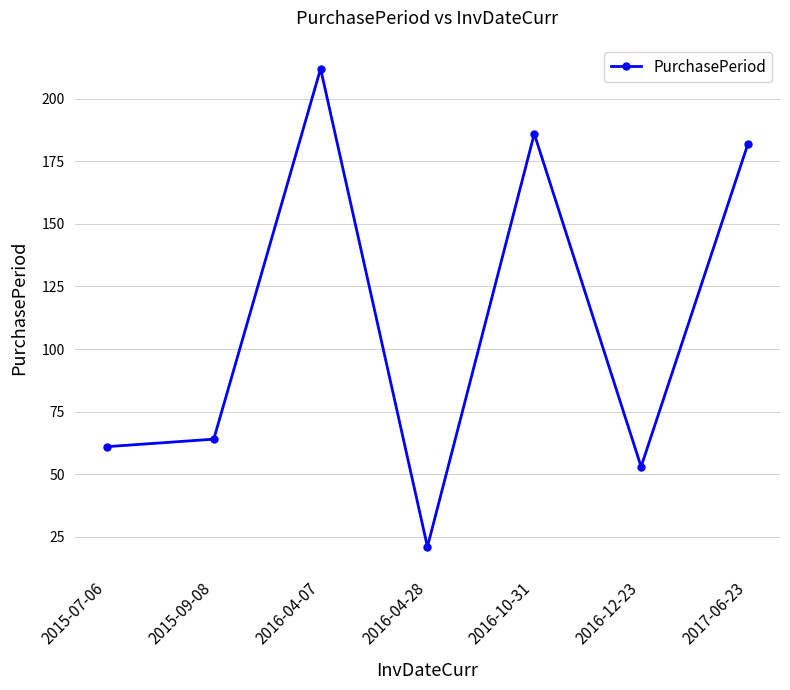

List the labels in order of value, smallest first.

2016-04-28, 2016-12-23, 2015-07-06, 2015-09-08, 2017-06-23, 2016-10-31, 2016-04-07